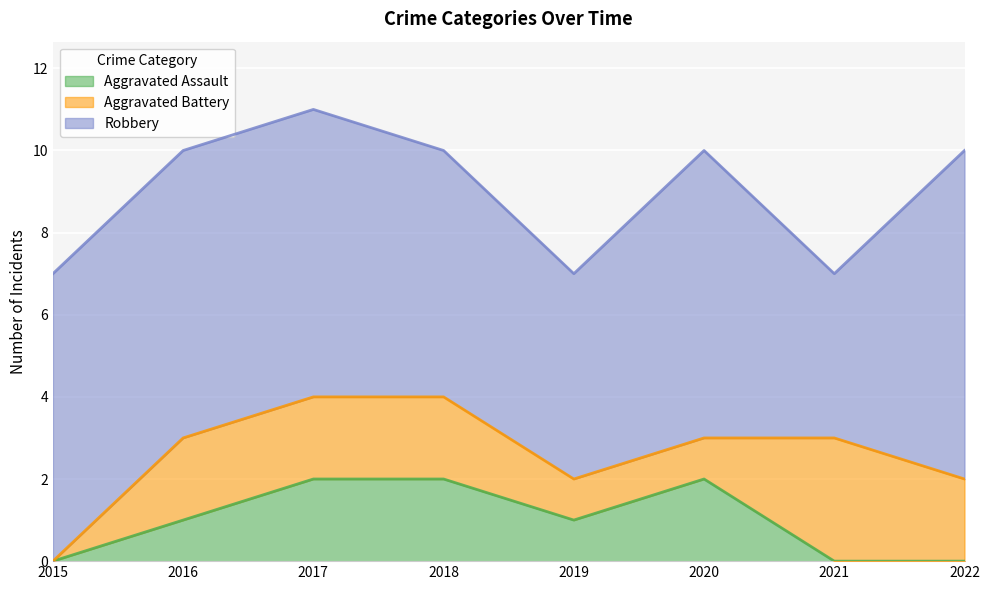

What is the difference between the maximum and minimum values in the Robbery series?

4